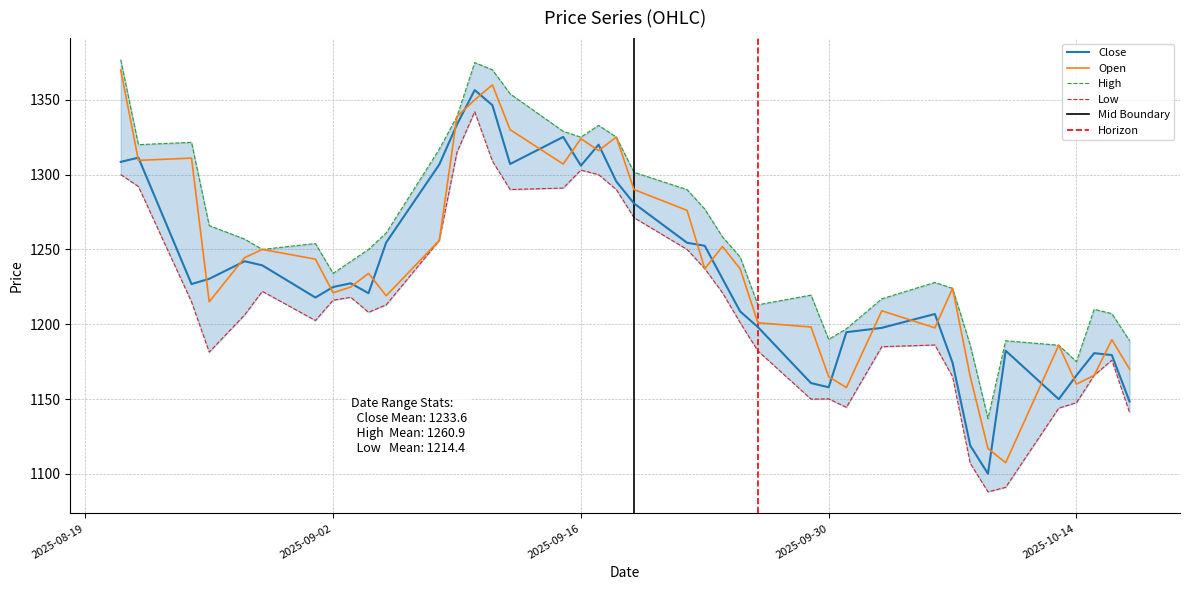

How many intersections are there between Close and Open?

24